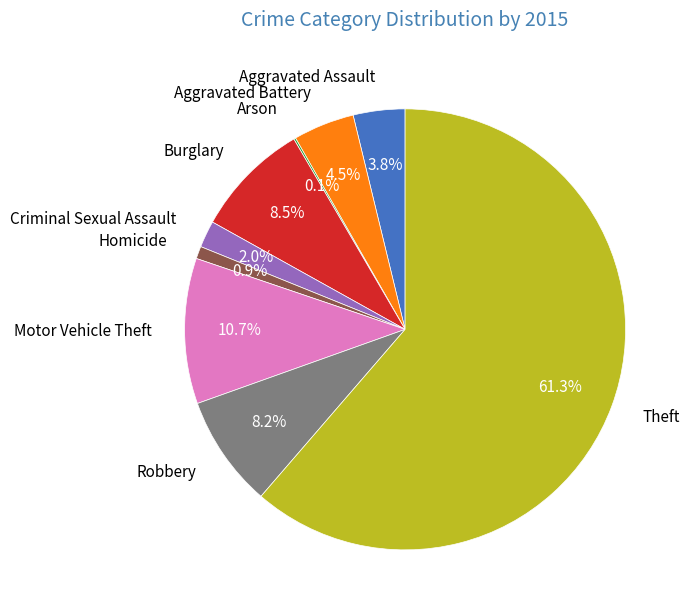

To the nearest percent, what is the difference between the Burglary and Aggravated Assault slice percentages?

5%